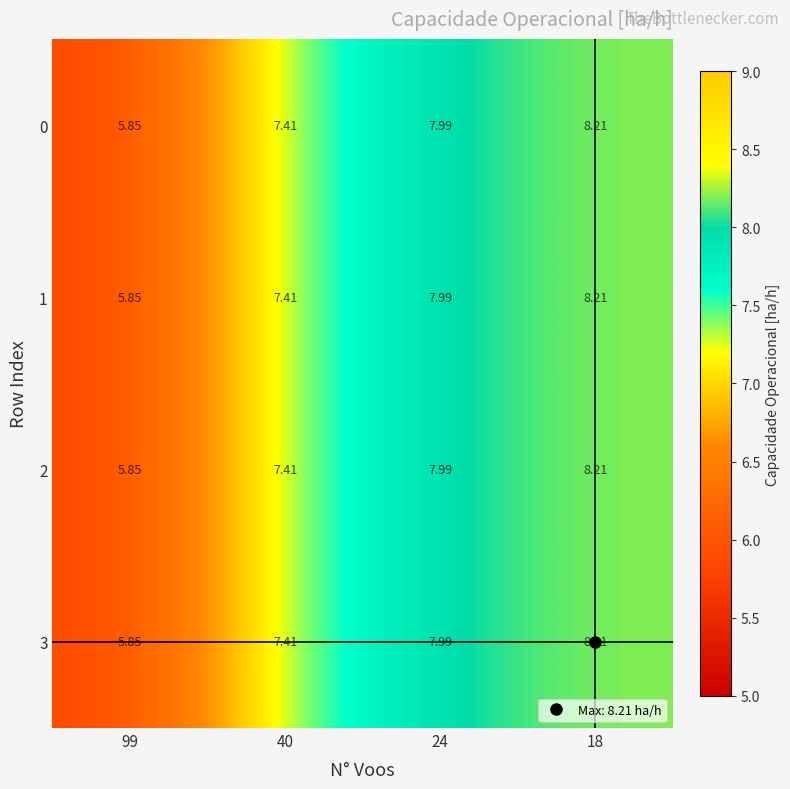

Is the value of 2 at 99 greater than the value of 3 at 24?

No